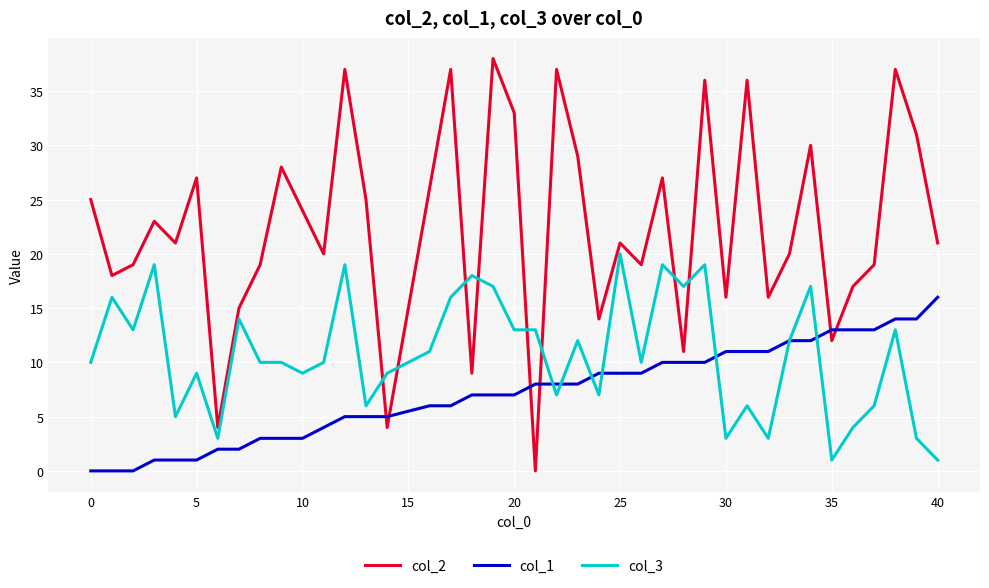

List the series in order of their overall mean, lowest first.

col_1, col_3, col_2